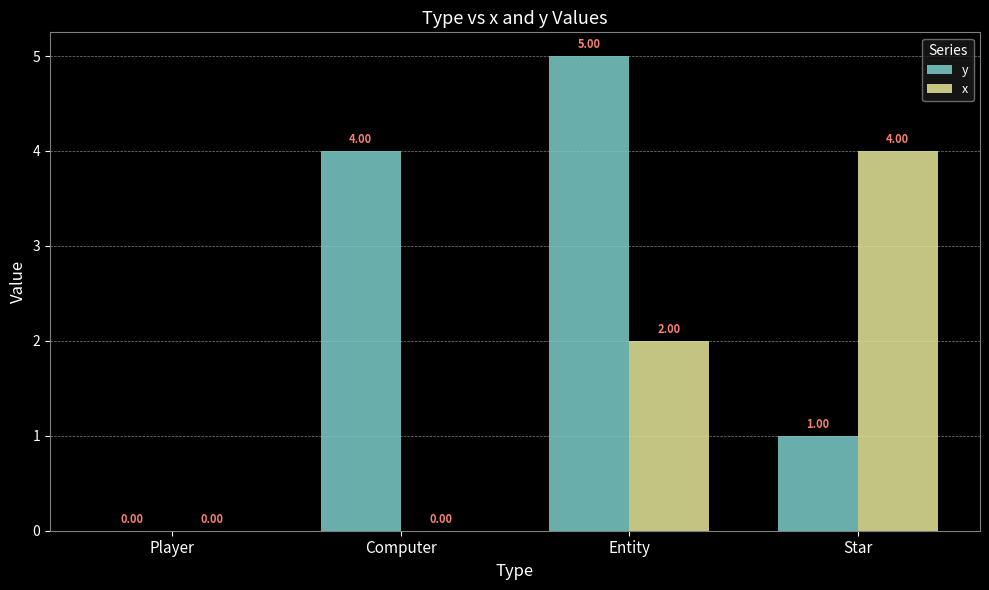

What is the sum of the y values at Computer and Star?

5